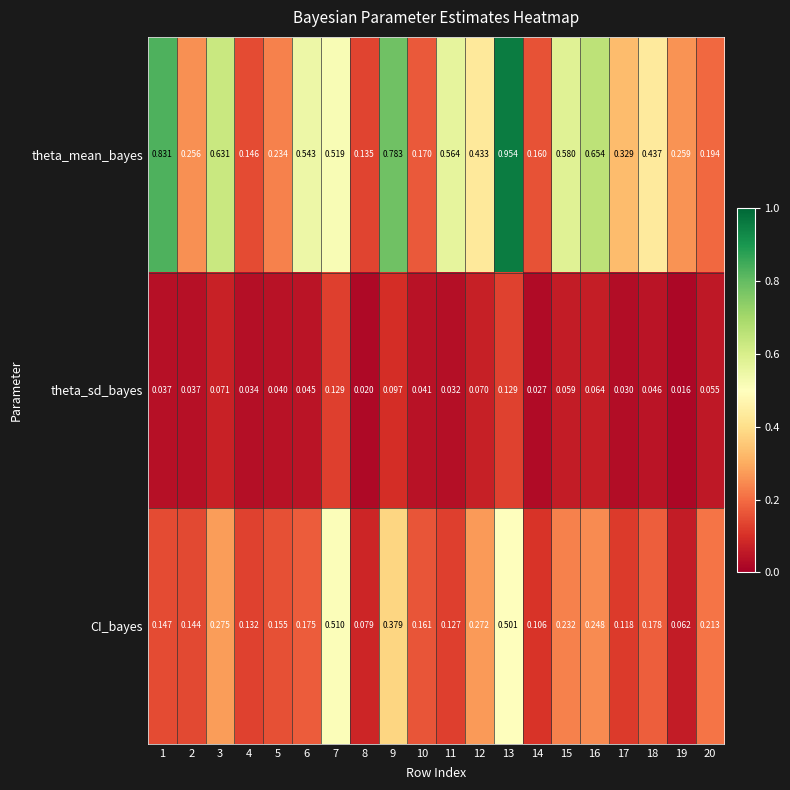

At 6, list the series in order from largest to smallest.

theta_mean_bayes, CI_bayes, theta_sd_bayes